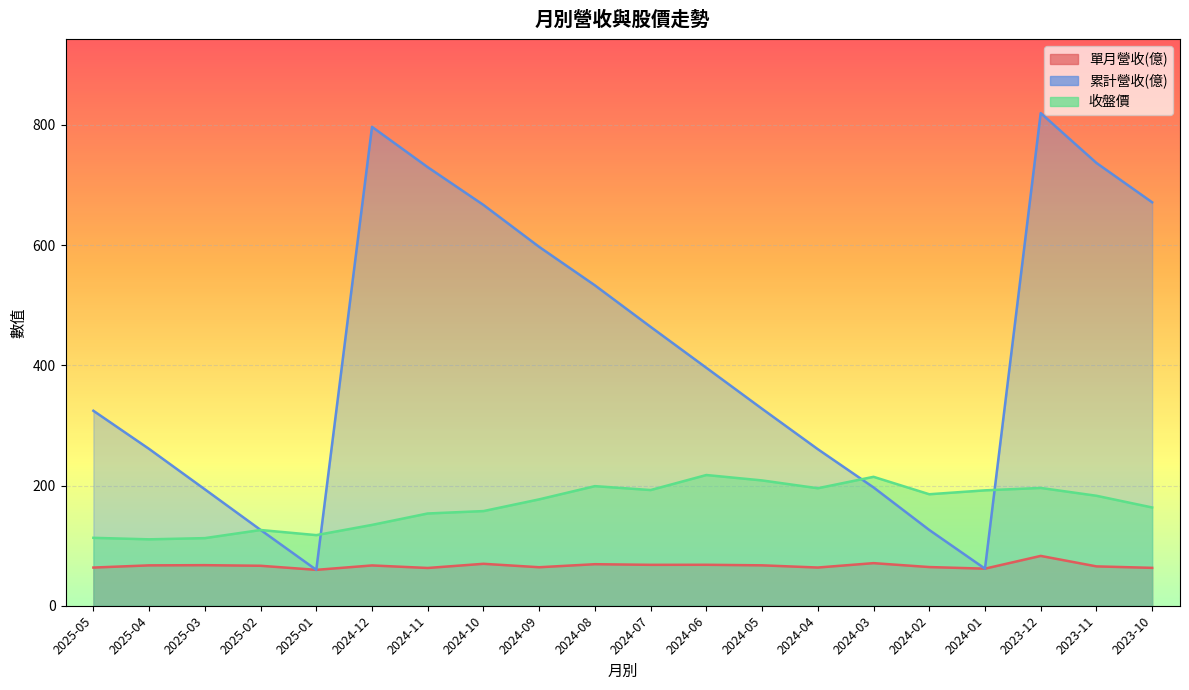

What is the minimum value for 收盤價?

110.5